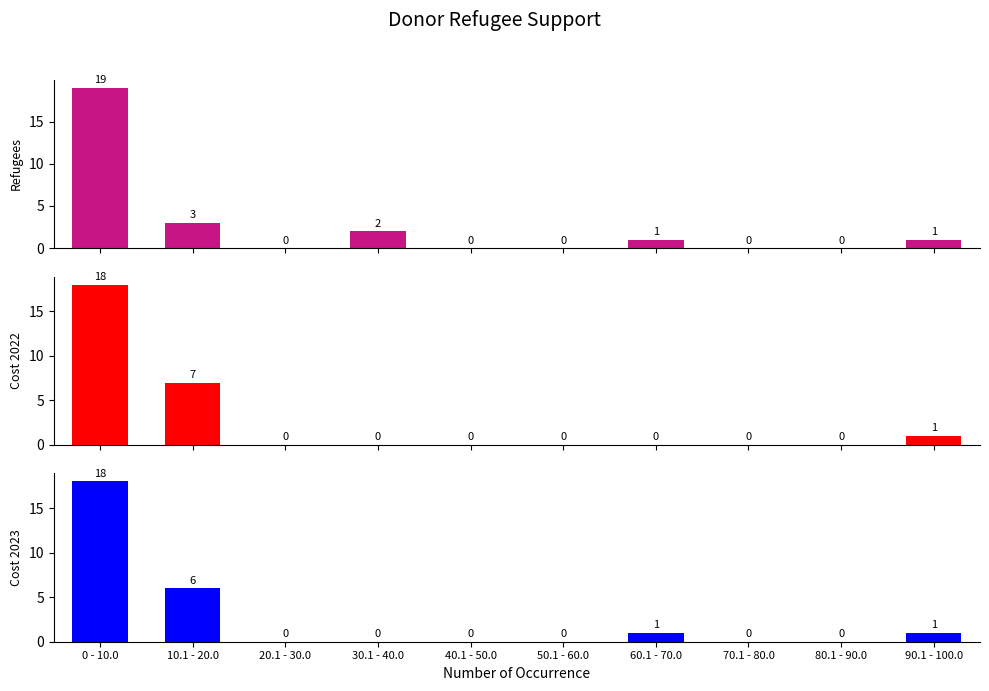

Reading left to right, extract all data points from this chart.

refugees_to_date: 0 - 10.0=19	10.1 - 20.0=3	20.1 - 30.0=0	30.1 - 40.0=2	40.1 - 50.0=0	50.1 - 60.0=0	60.1 - 70.0=1	70.1 - 80.0=0	80.1 - 90.0=0	90.1 - 100.0=1
additional_cost_2022: 0 - 10.0=18	10.1 - 20.0=7	20.1 - 30.0=0	30.1 - 40.0=0	40.1 - 50.0=0	50.1 - 60.0=0	60.1 - 70.0=0	70.1 - 80.0=0	80.1 - 90.0=0	90.1 - 100.0=1
additional_cost_2023: 0 - 10.0=18	10.1 - 20.0=6	20.1 - 30.0=0	30.1 - 40.0=0	40.1 - 50.0=0	50.1 - 60.0=0	60.1 - 70.0=1	70.1 - 80.0=0	80.1 - 90.0=0	90.1 - 100.0=1